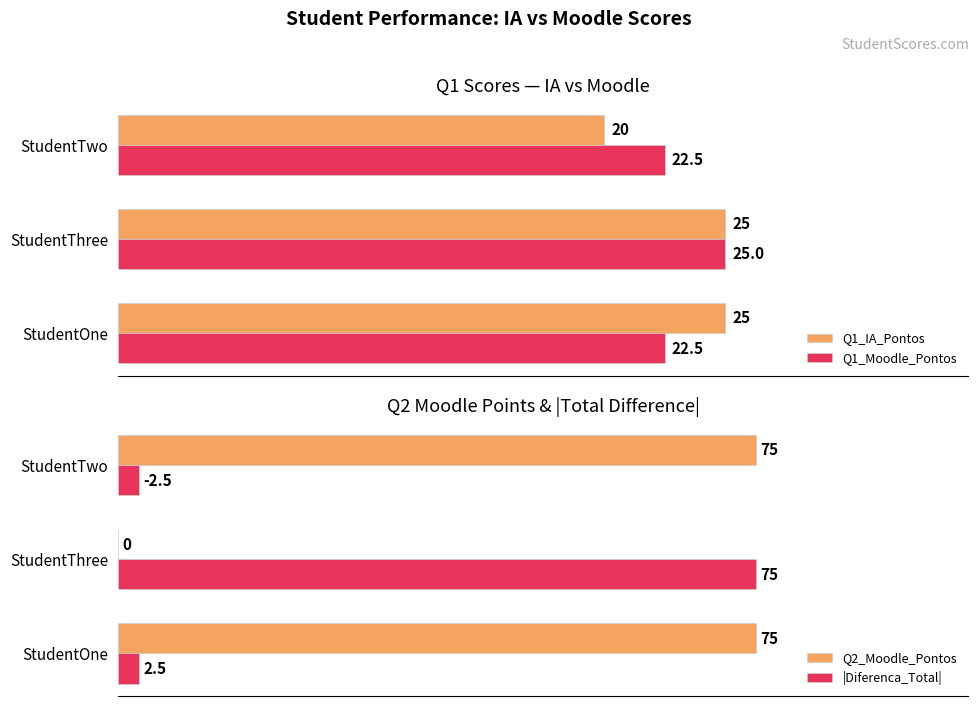

Count the Q1_Moodle_Pontos values in the range 22 to 25.

3